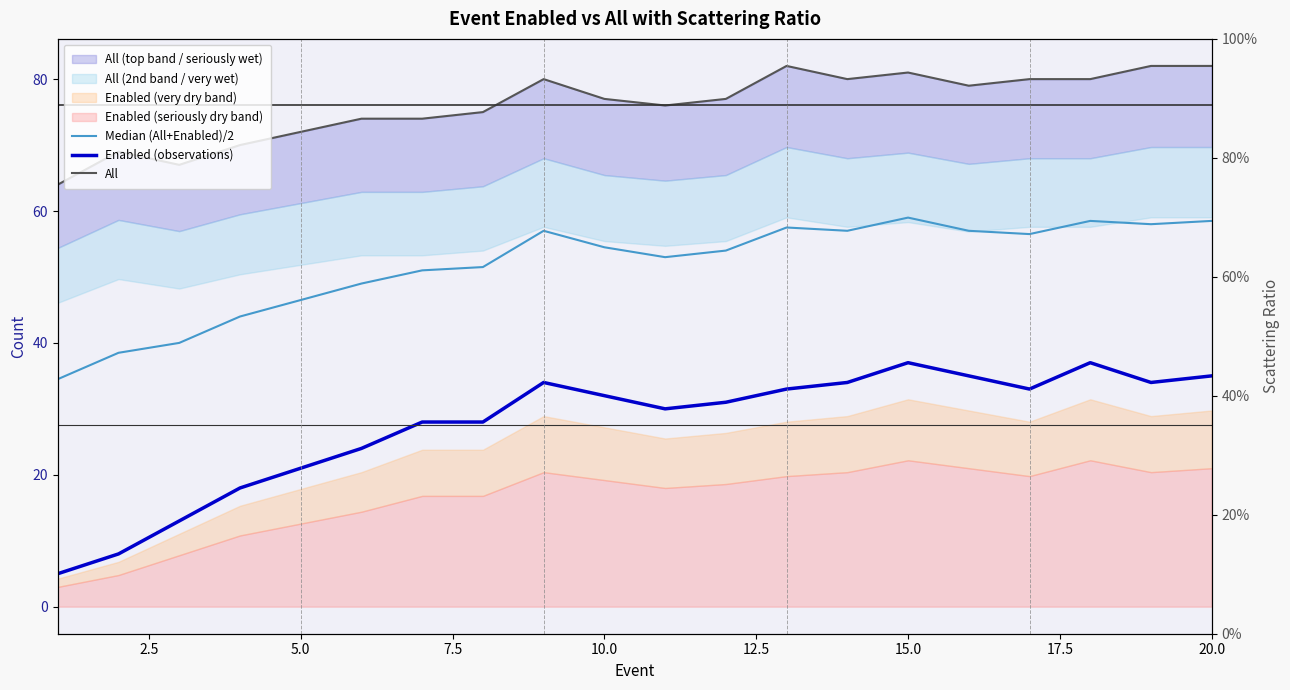

How many data points in All are above 77?

9